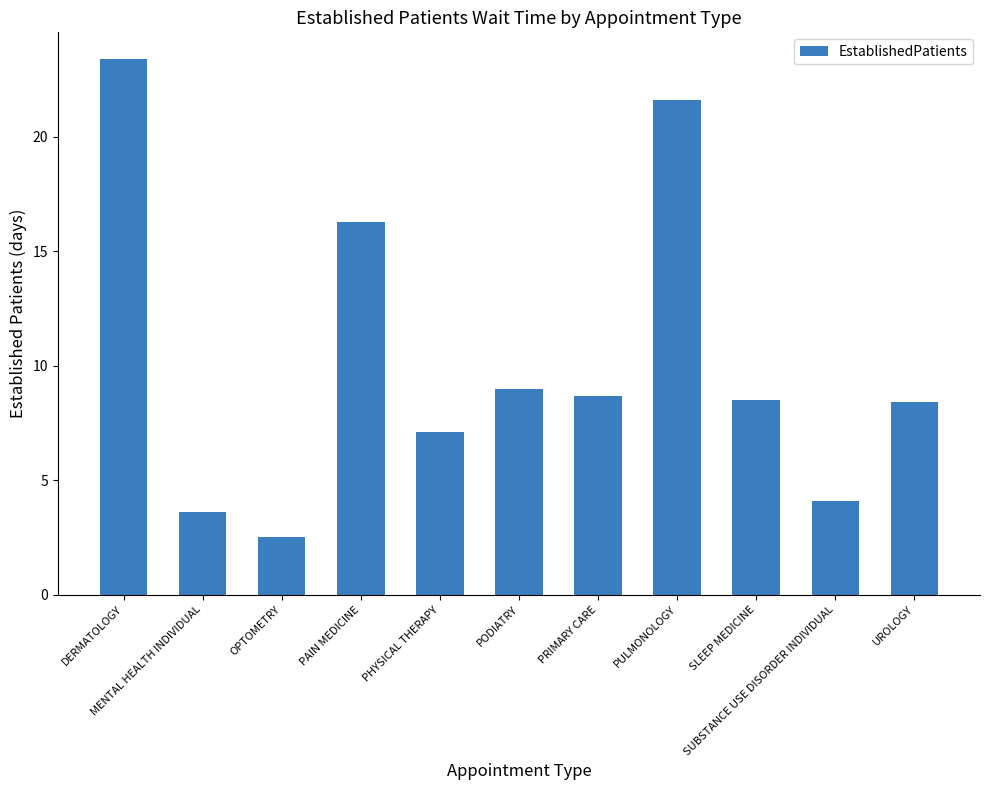

What is the sum of all values?

113.2